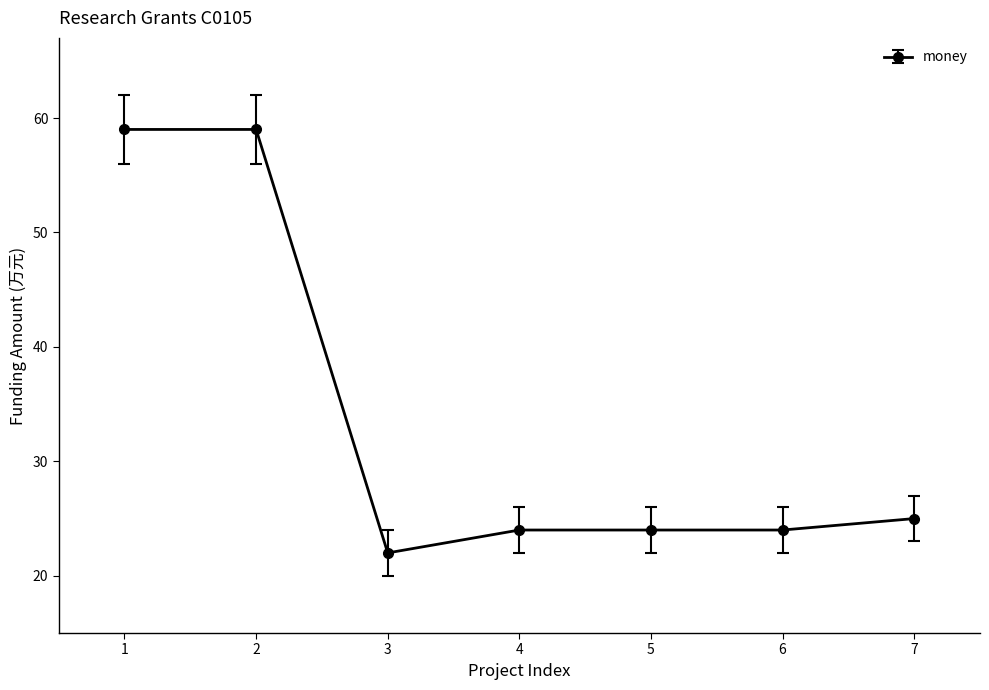

What is the value of the 5th point from the left?

24